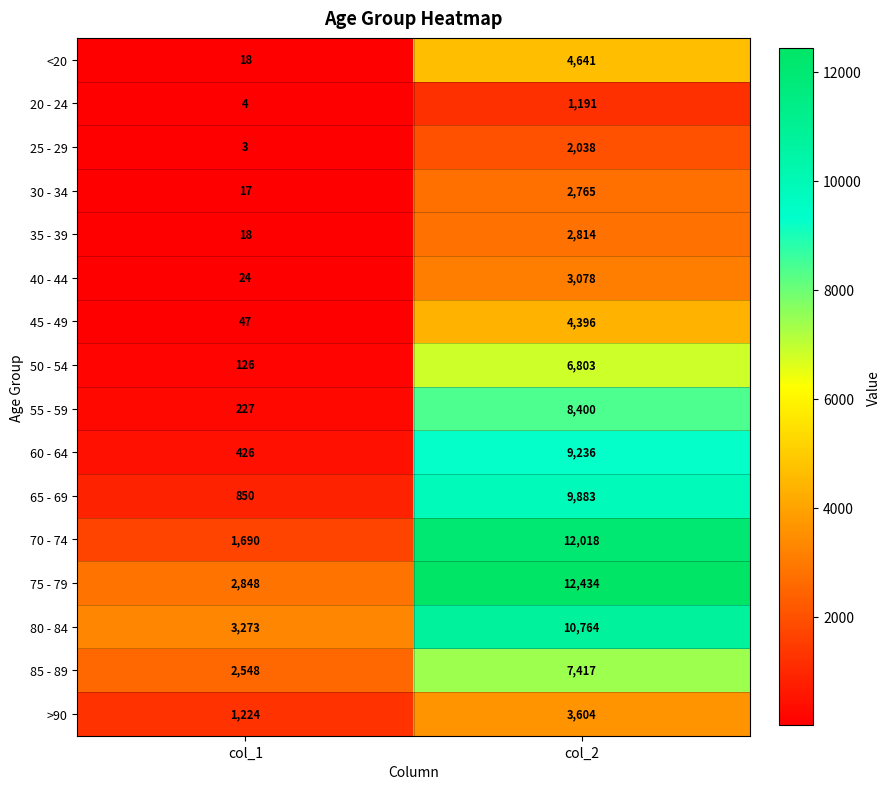

Read the 65 - 69 value at col_2.

9883